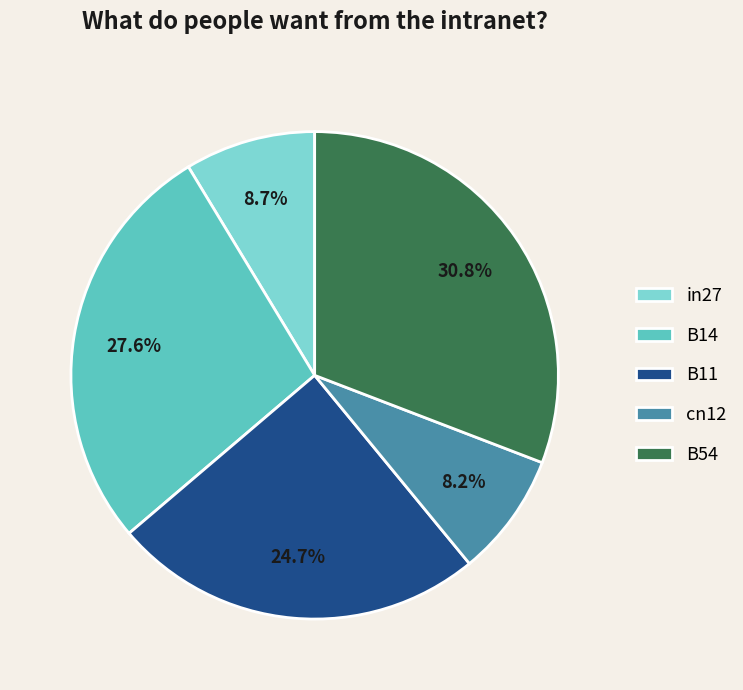

Is it true that B11 is 34% of the pie?

False